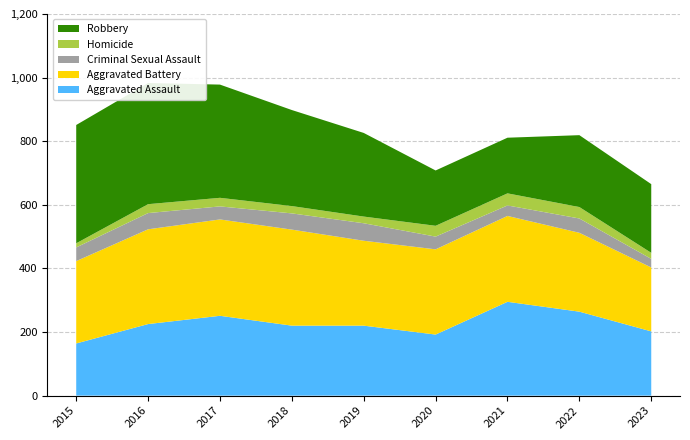

Reading left to right, extract all data points from this chart.

Aggravated Assault: 164	225	251	220	220	192	295	264	202
Aggravated Battery: 259	298	303	302	267	268	270	248	201
Criminal Sexual Assault: 43	51	41	51	55	40	33	45	27
Homicide: 13	28	27	23	21	34	38	36	19
Robbery: 372	381	356	302	263	174	175	226	216